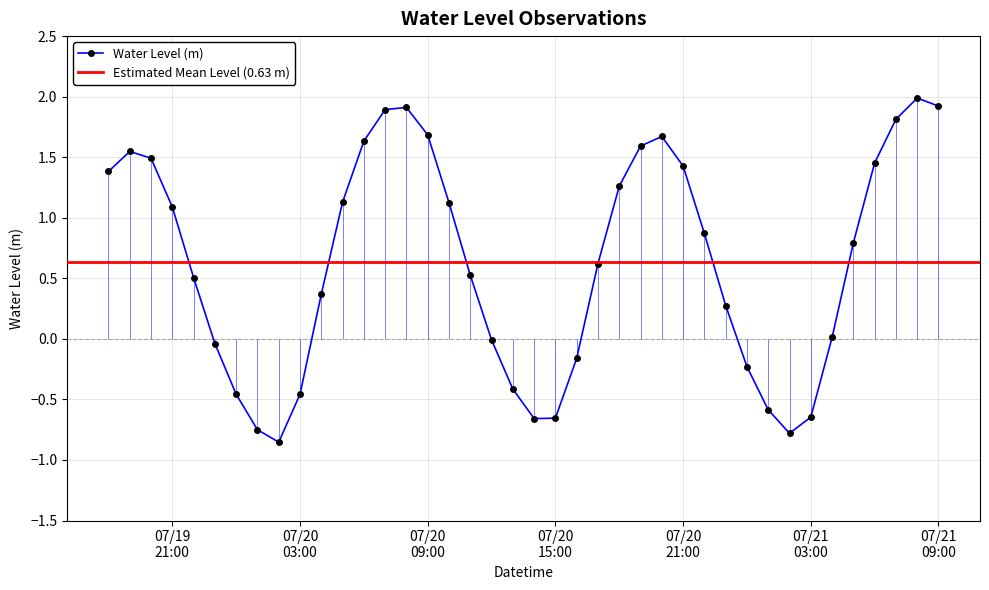

Count the number of categories in the chart.

40